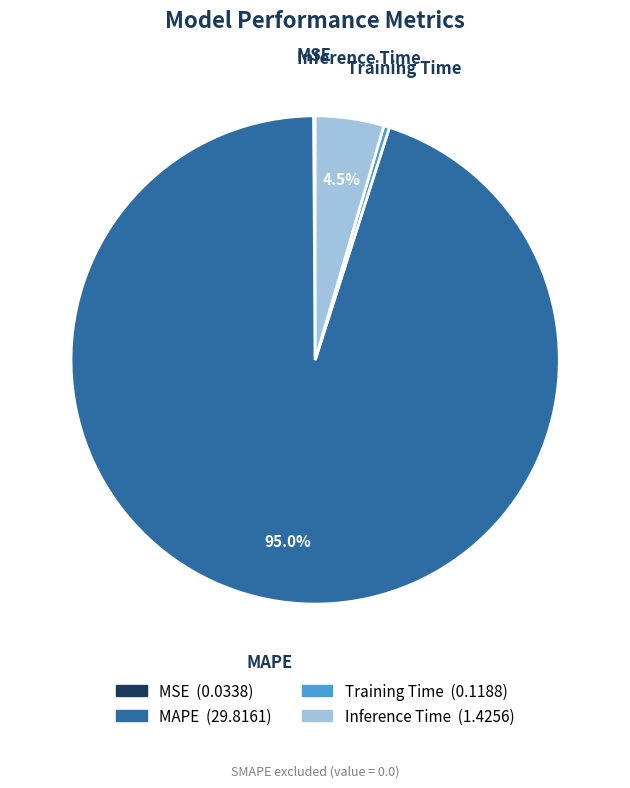

Which has a higher value, Training Time or MAPE?

MAPE